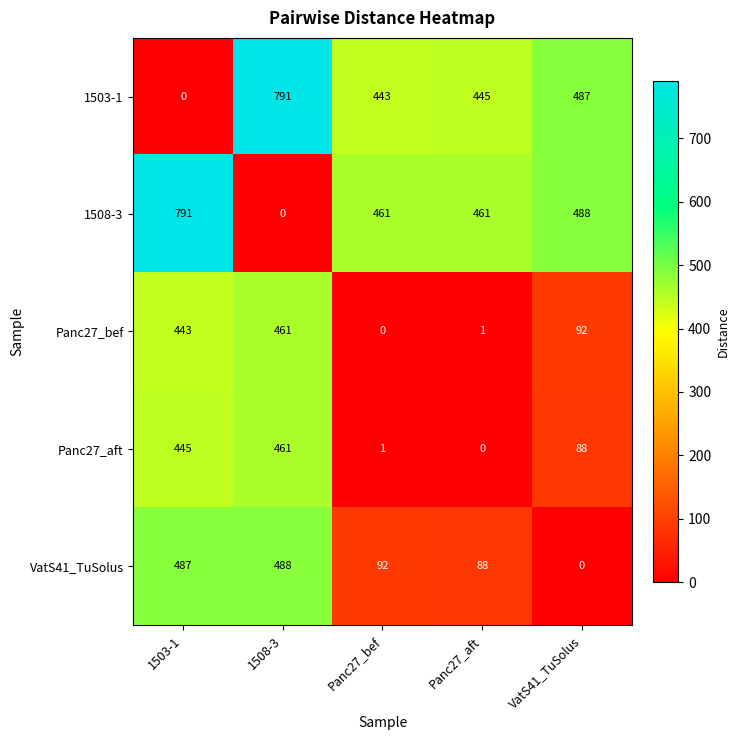

What is the average value of the Panc27_aft series?

199